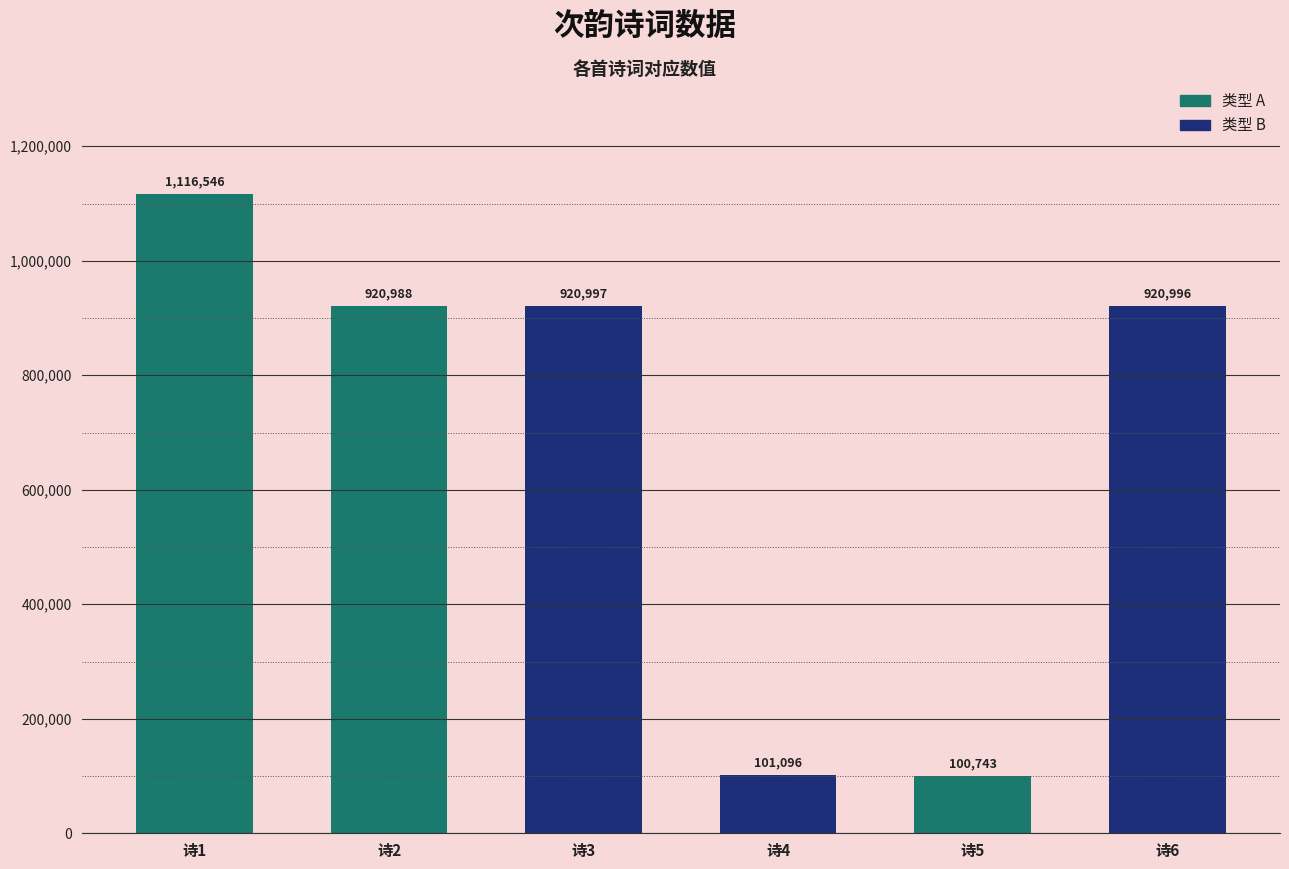

How many bars are there in total?

6